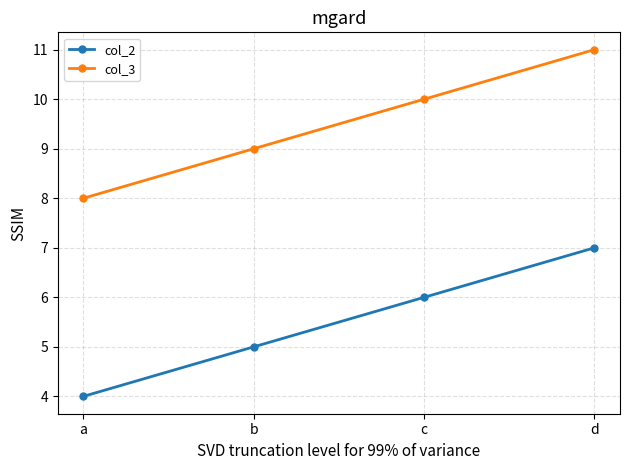

True or false: col_3 and col_2 intersect in this chart.

False